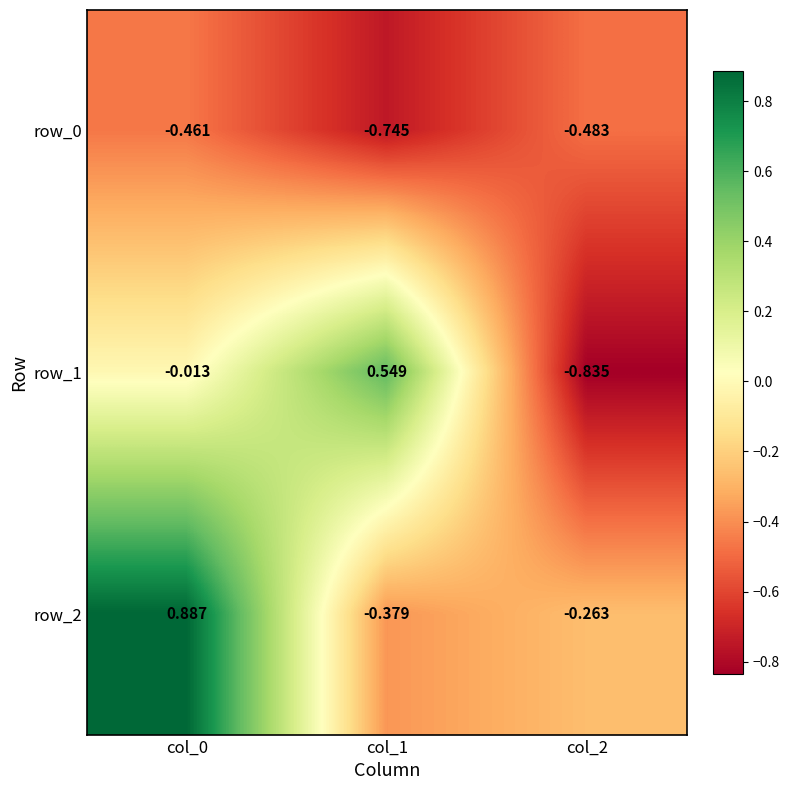

Is it true that row_2 equals -0.2 at col_1?

False